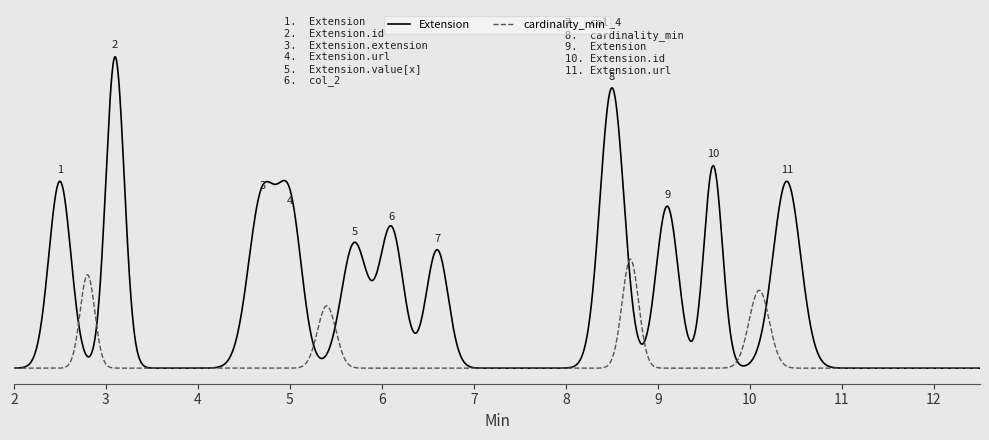

What are all the series names shown in the legend?

Extension, cardinality_min